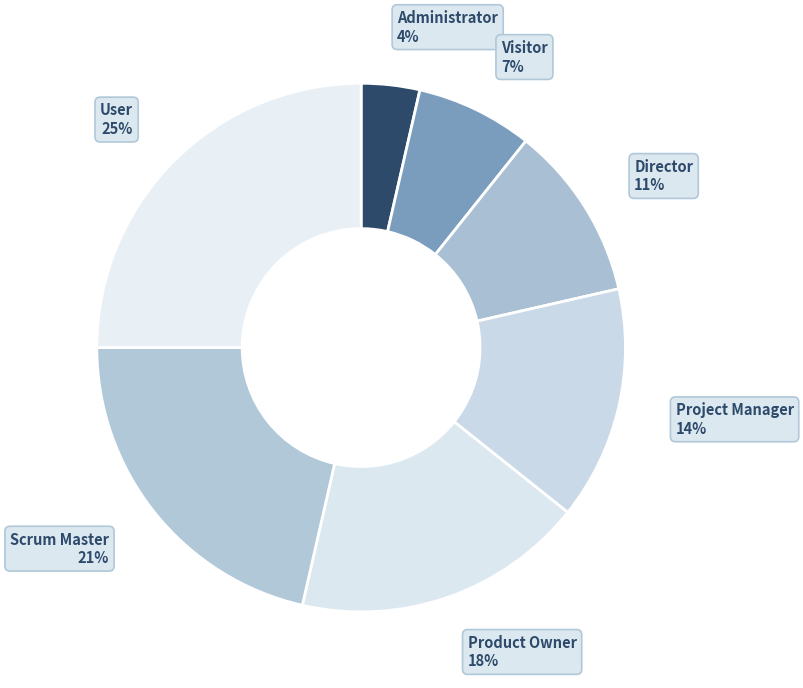

Which slice is the smallest?

Administrator